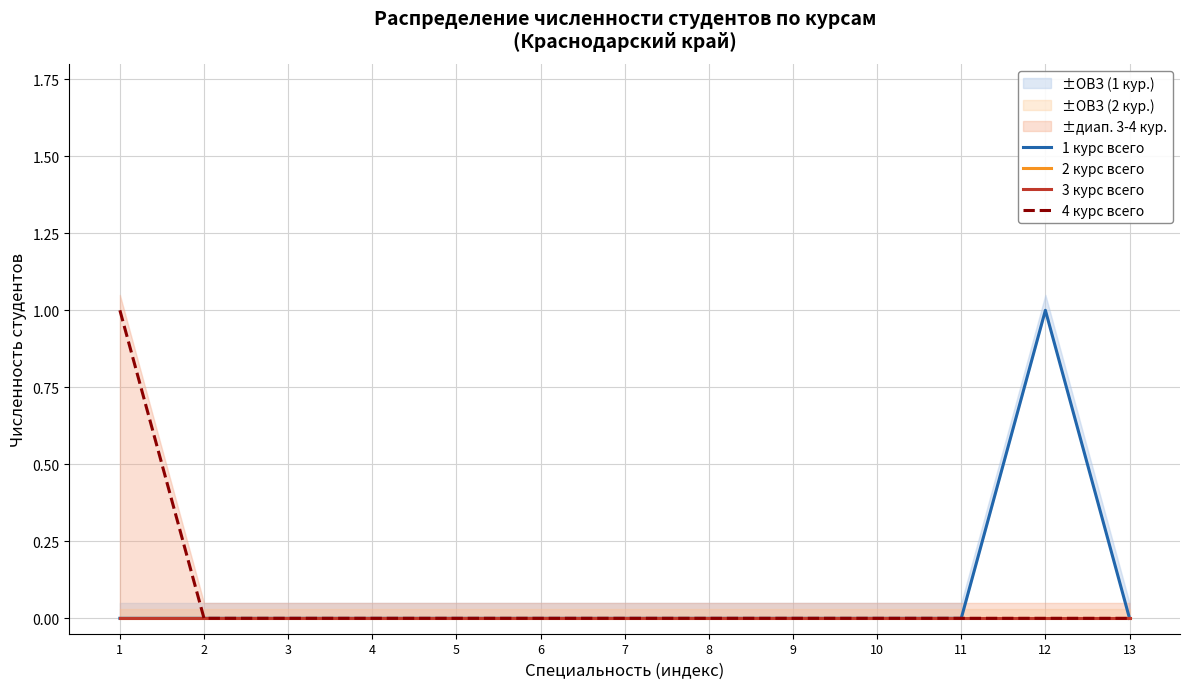

At how many categories does at least one series exceed 0?

2